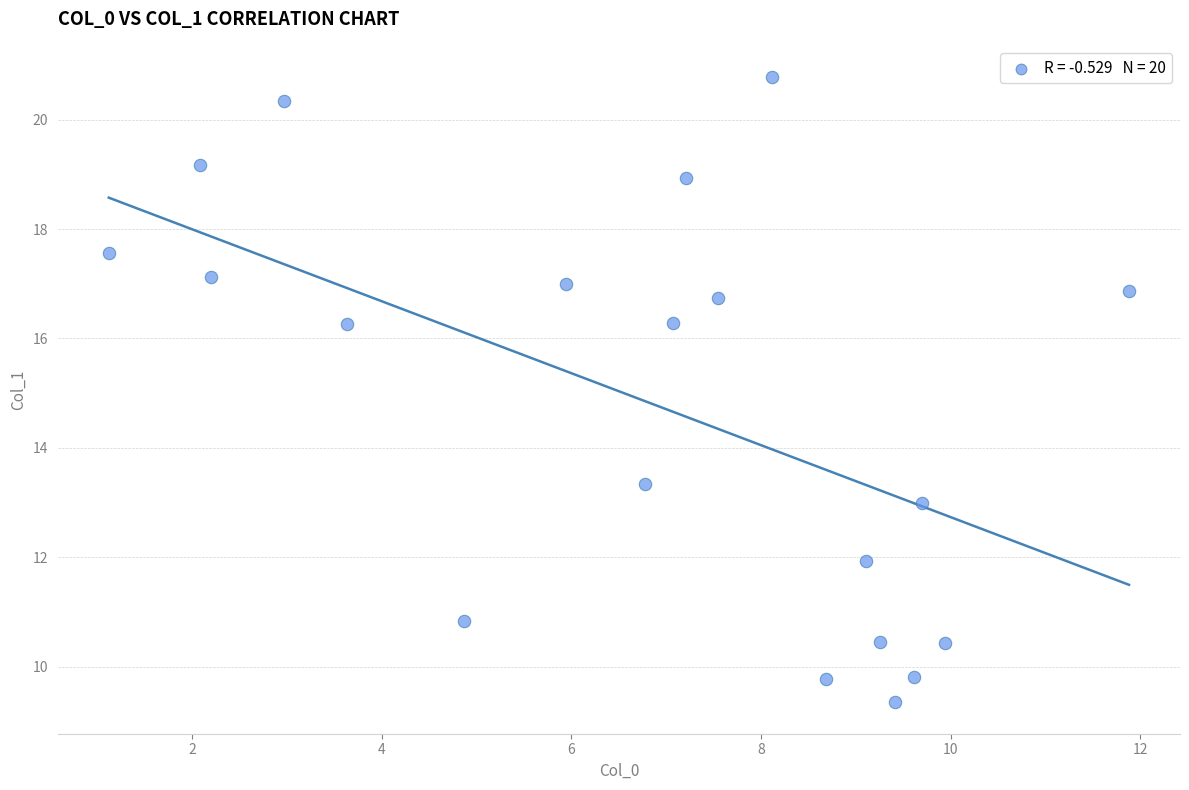

What is the range of X values (max minus min)?

10.8